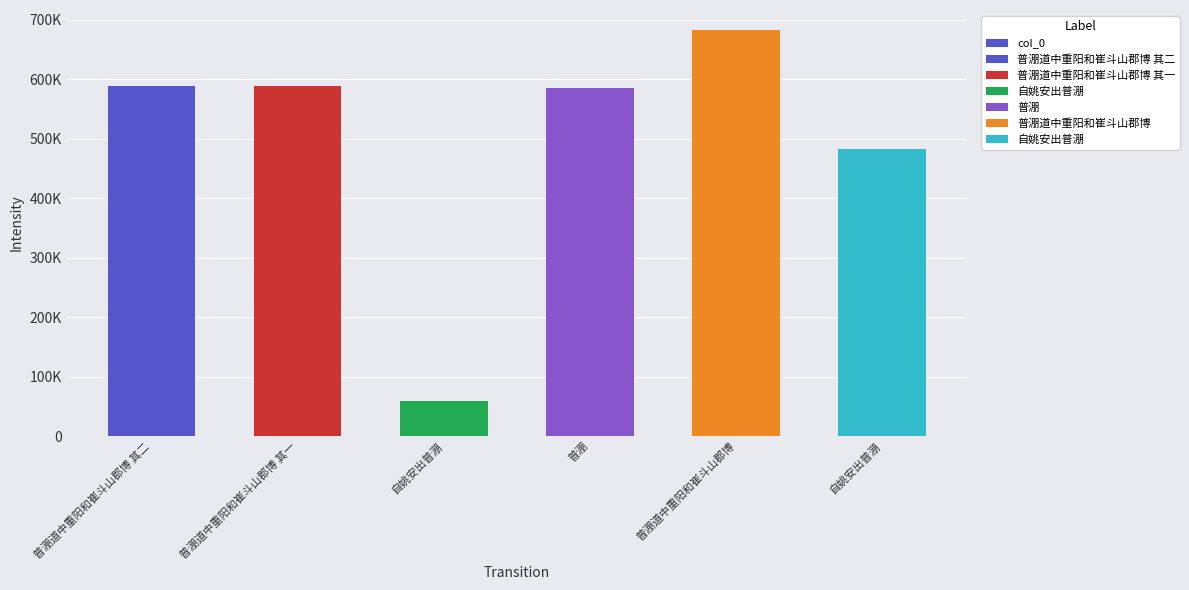

What is the label of the 1st bar from the right?

自姚安出普淜